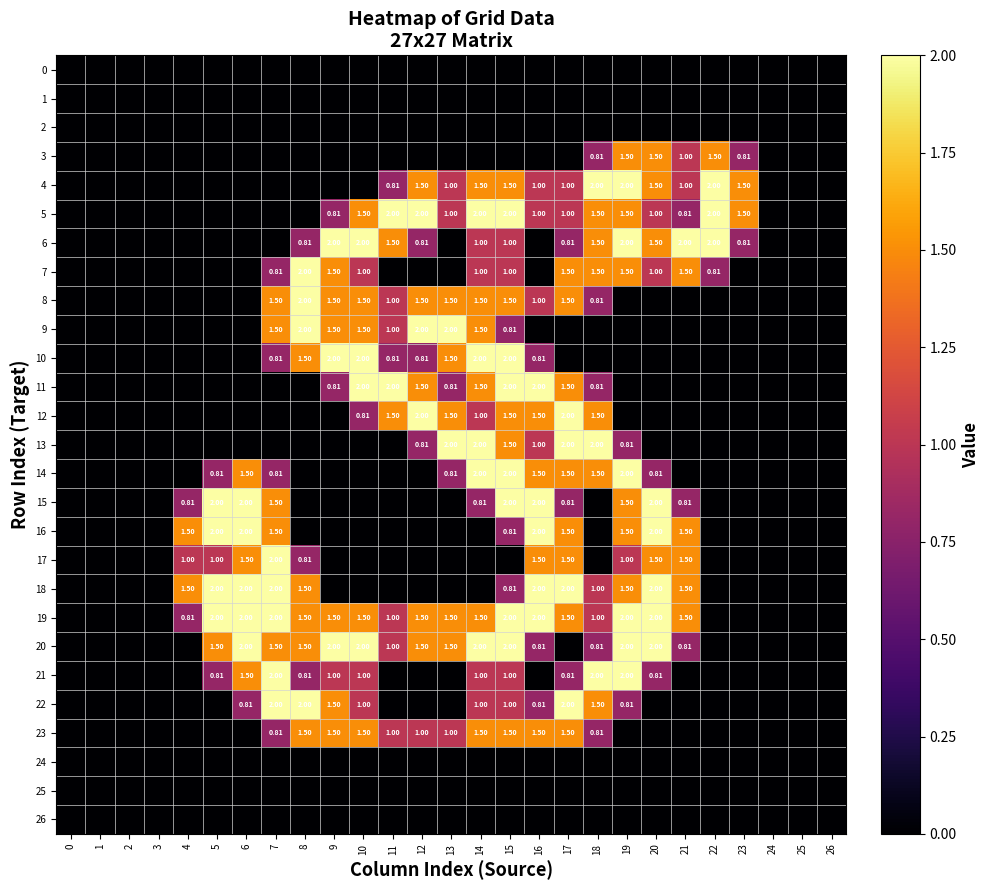

Is it true that 16 equals -1.3 at 22?

False